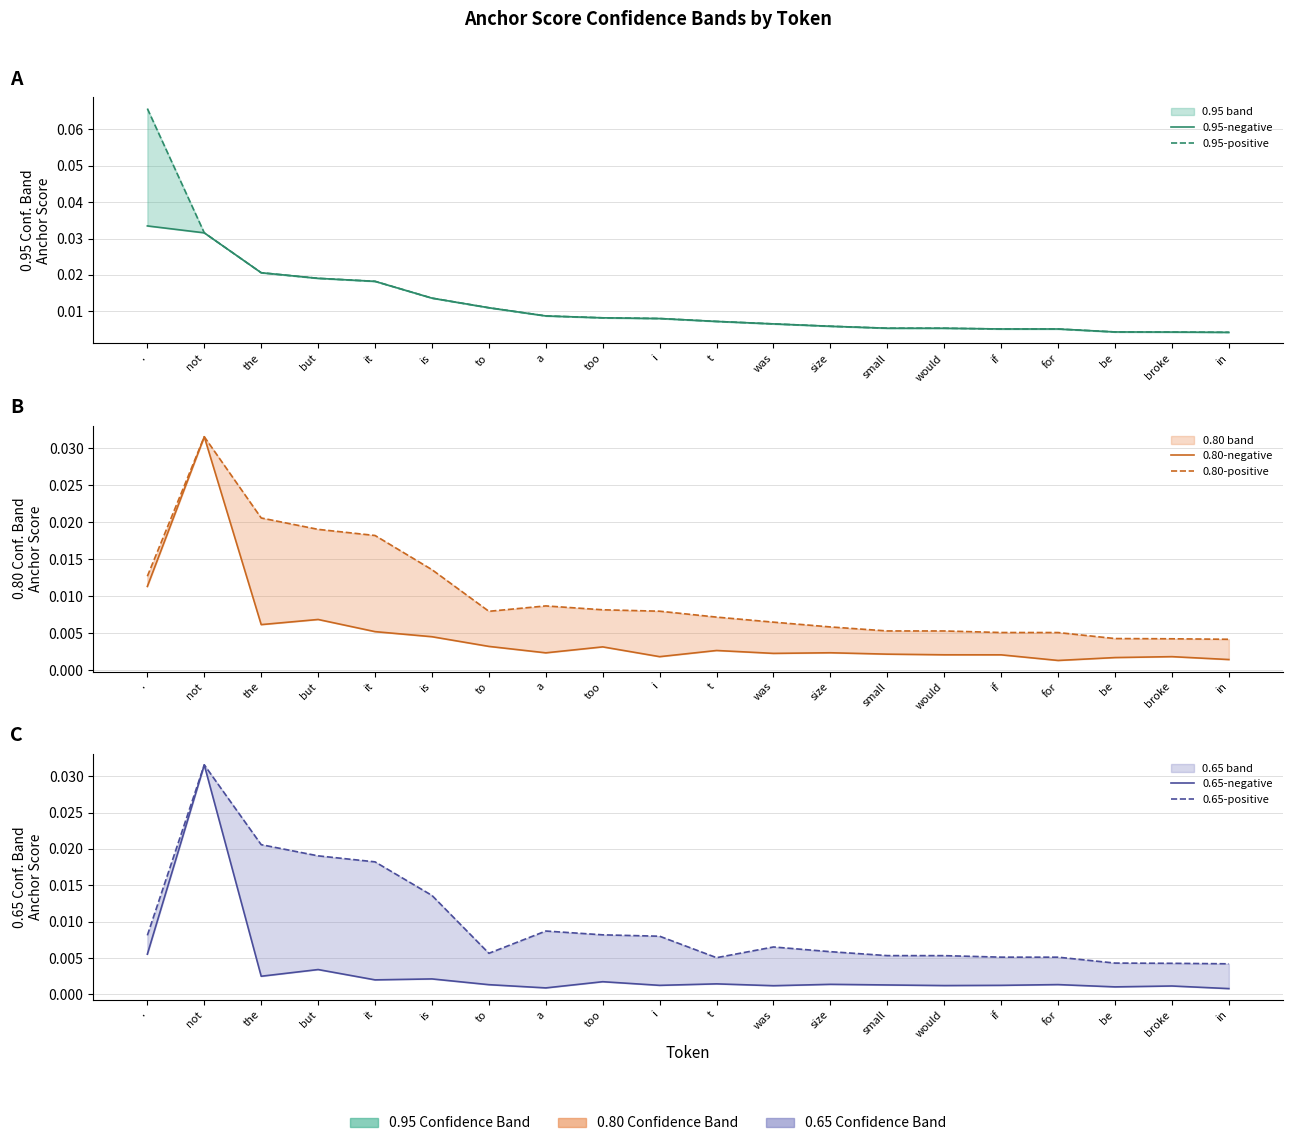

Is the value of 0.65-negative at to greater than the value of 0.80-positive at but?

No